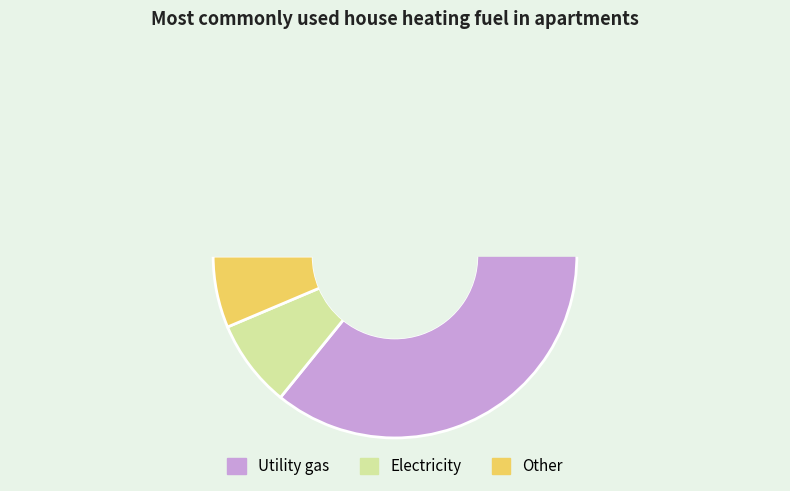

To the nearest percent, what is the difference between the largest and smallest slice percentages?

63%